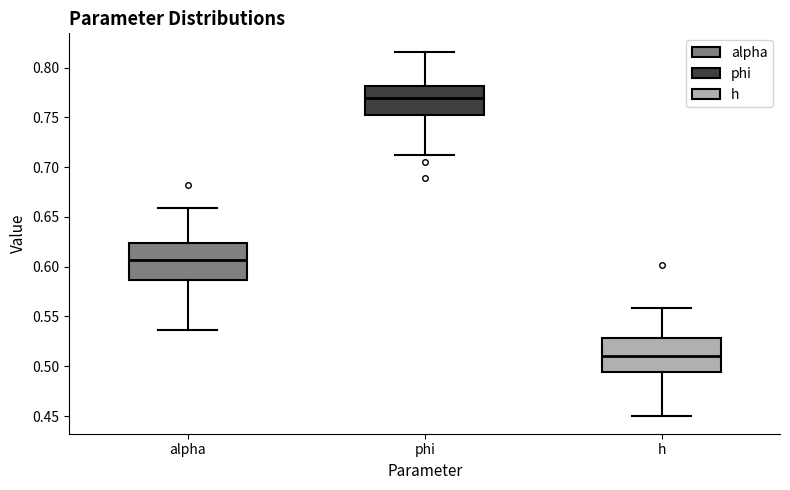

Which box's median line is the lowest?

h